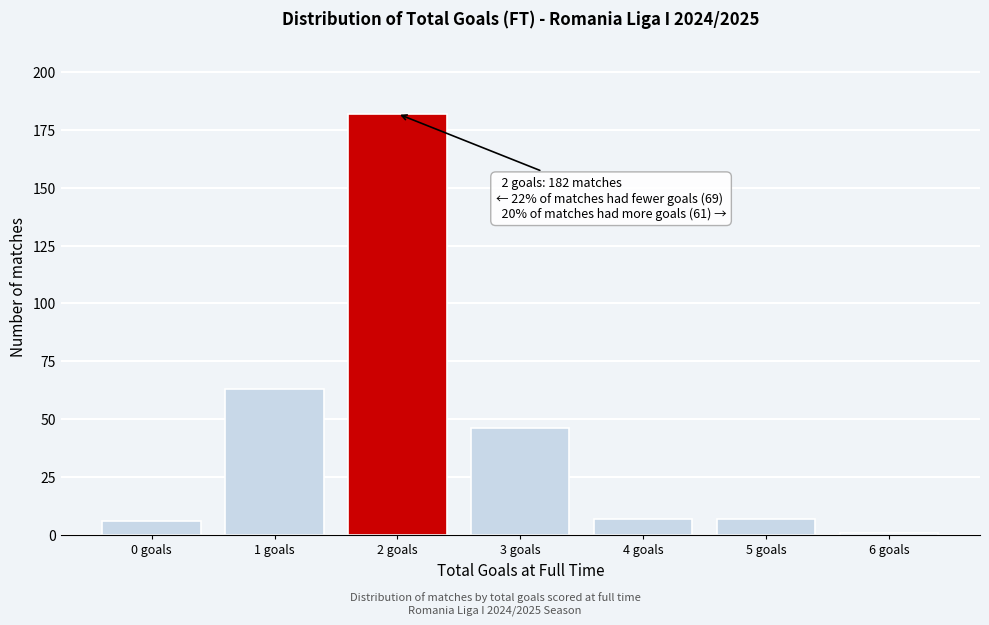

Reading left to right, transcribe all the data shown in this chart.

6	63	182	46	7	7	1